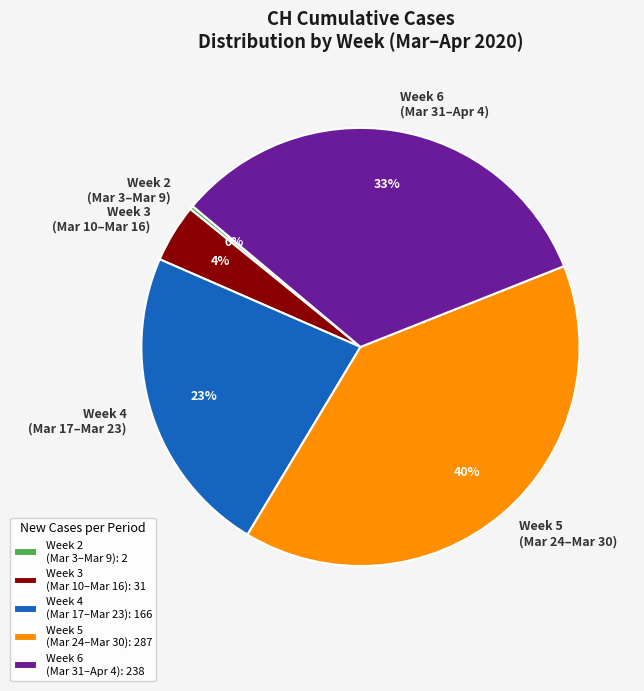

Between Week 3 (Mar 10–Mar 16) and Week 4 (Mar 17–Mar 23), which is larger?

Week 4 (Mar 17–Mar 23)